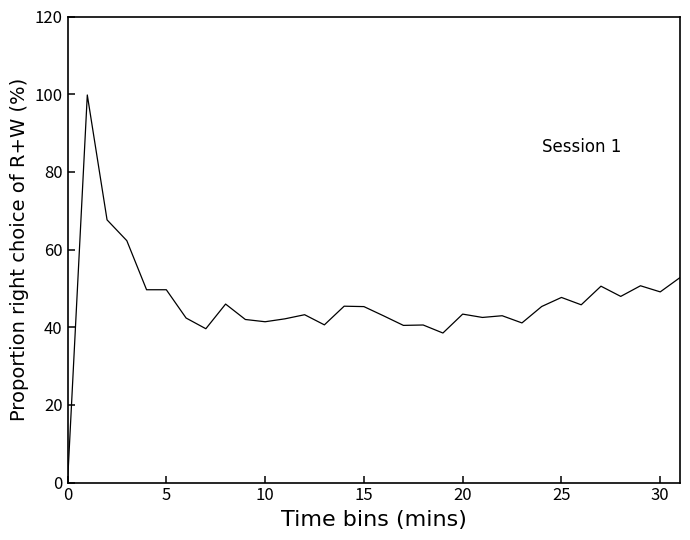

What is the difference between the maximum and minimum values?

99.8